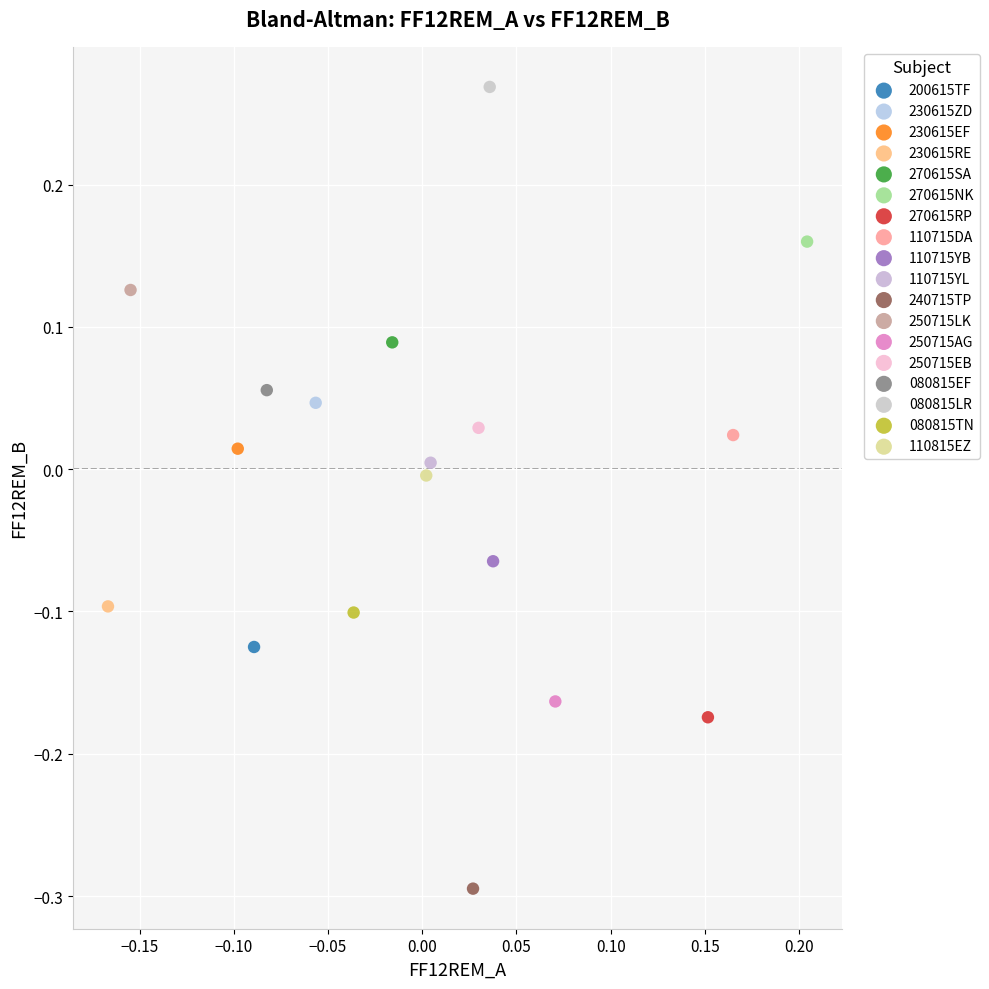

Which series contains the highest Y value?

080815LR